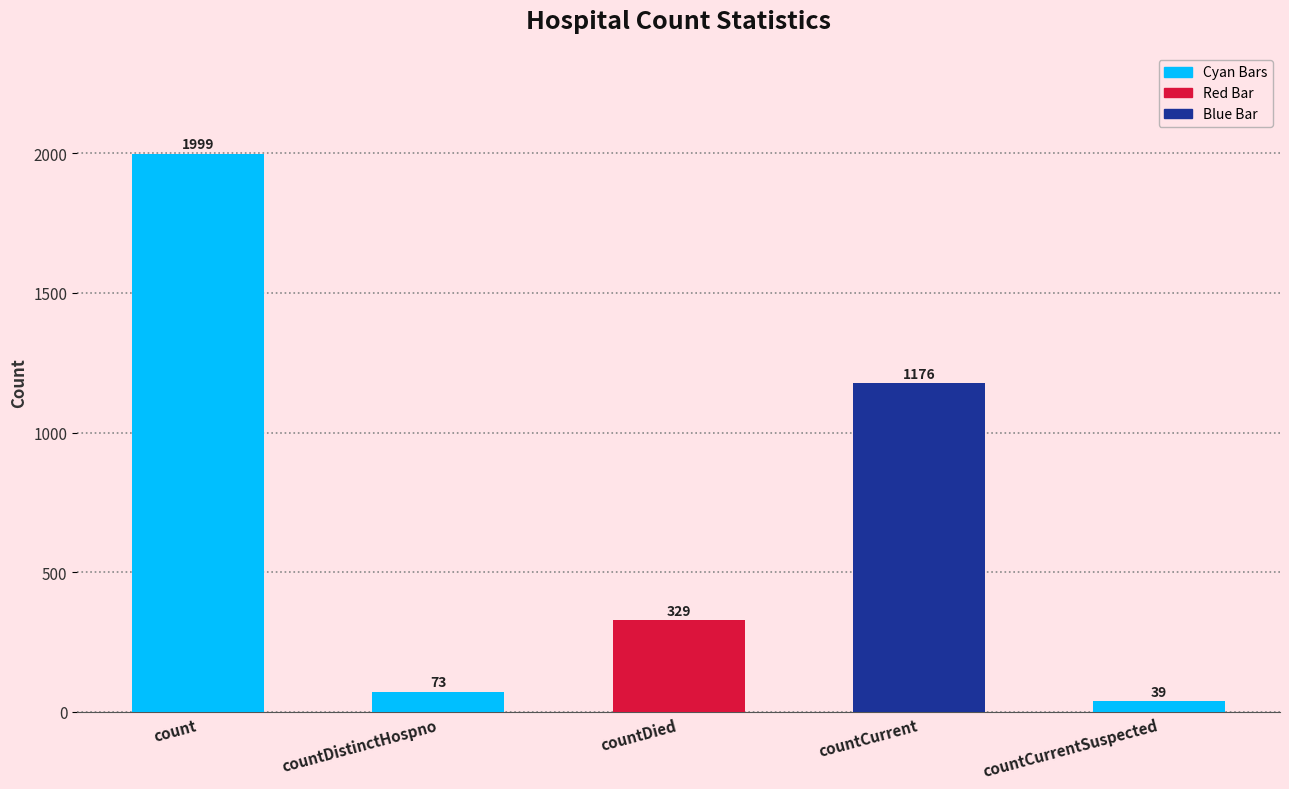

List the labels in order of value, largest first.

count, countCurrent, countDied, countDistinctHospno, countCurrentSuspected